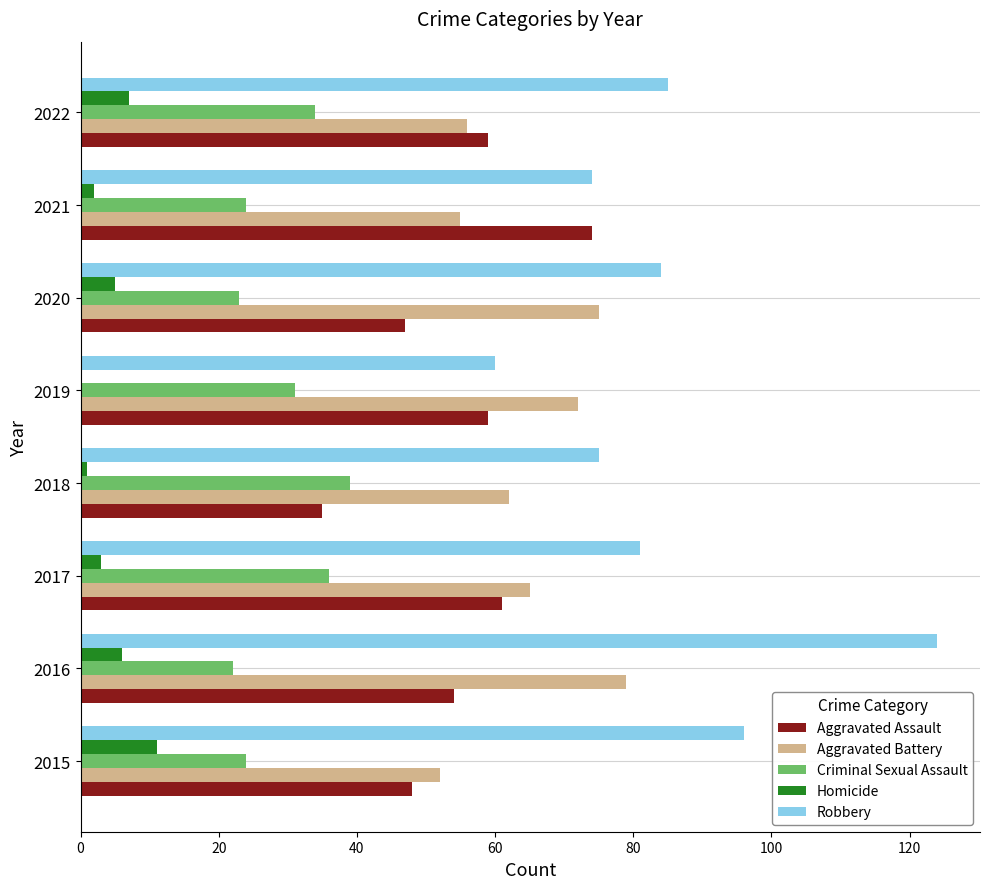

The Robbery series shows 43 at 2021. True or false?

False